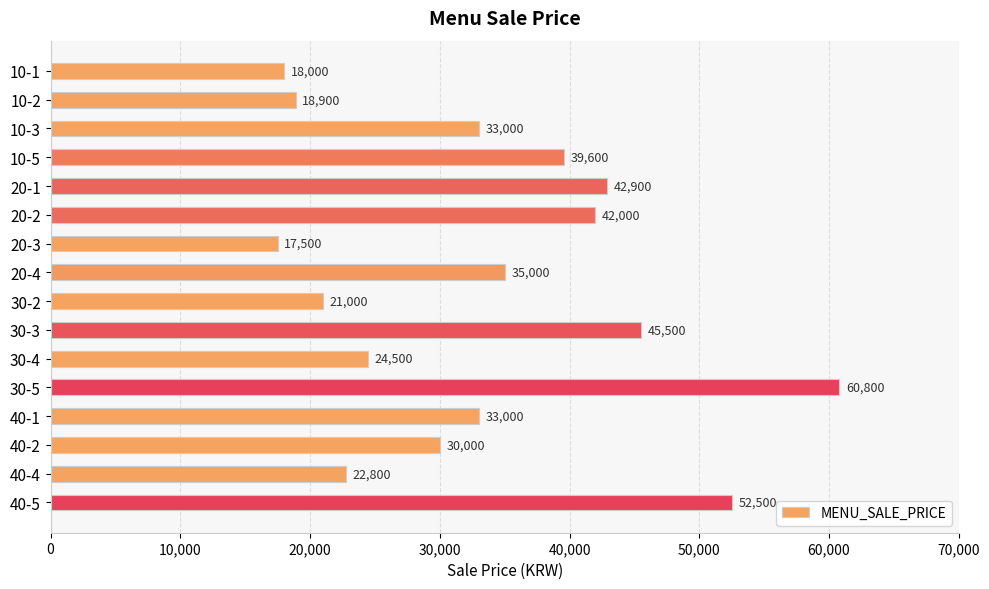

Reading bottom to top, extract all data points from this chart.

40-5=52500	40-4=22800	40-2=30000	40-1=33000	30-5=60800	30-4=24500	30-3=45500	30-2=21000	20-4=35000	20-3=17500	20-2=42000	20-1=42900	10-5=39600	10-3=33000	10-2=18900	10-1=18000